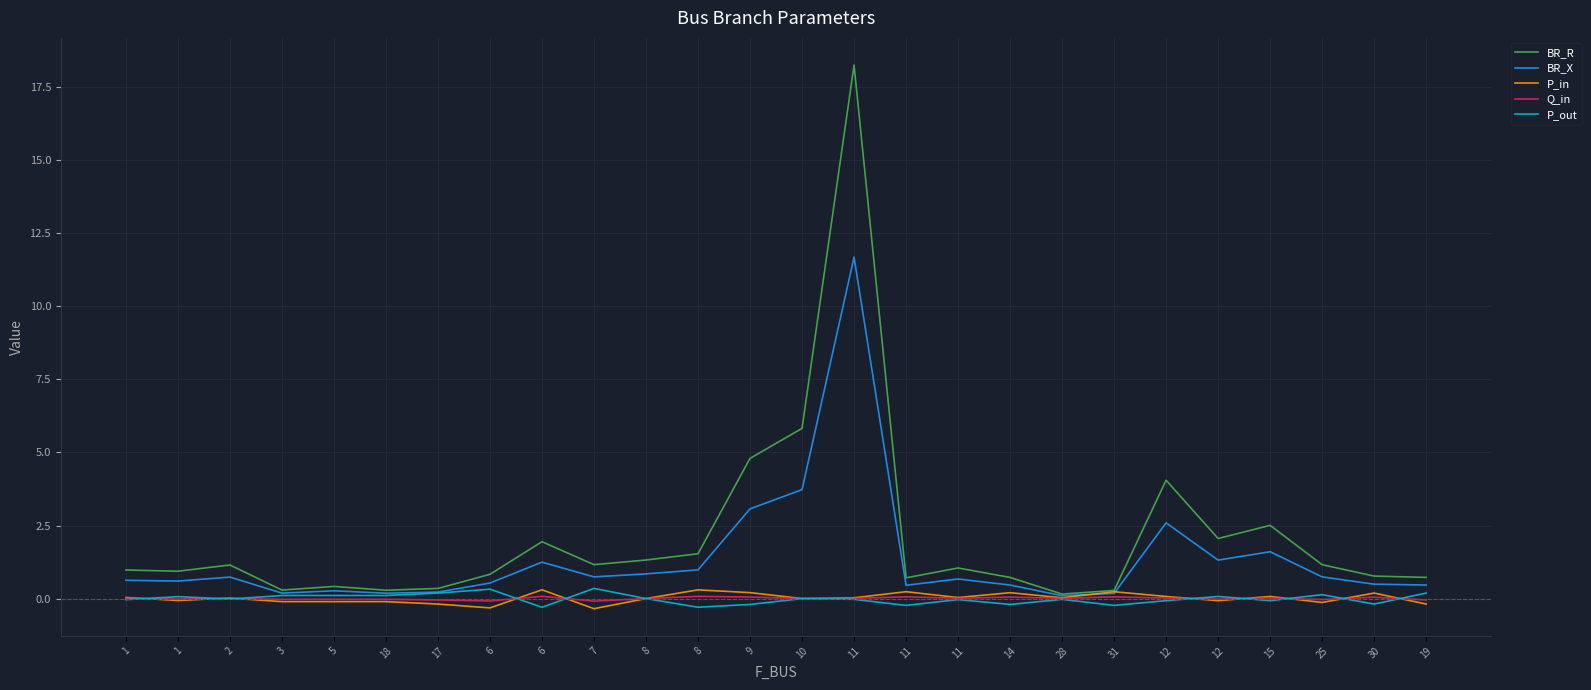

Is the value of P_out at 6 greater than the value of BR_X at 2?

No